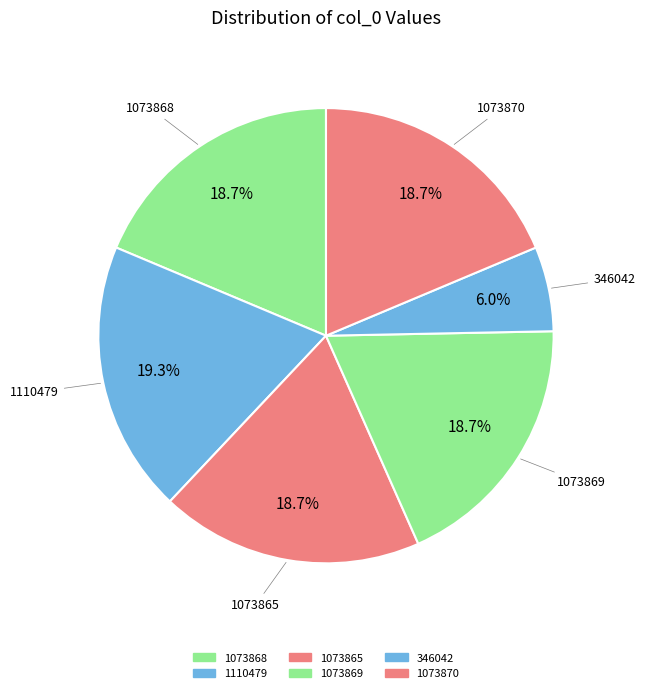

Do 1073865 and 1073868 together represent more than half of the pie?

No